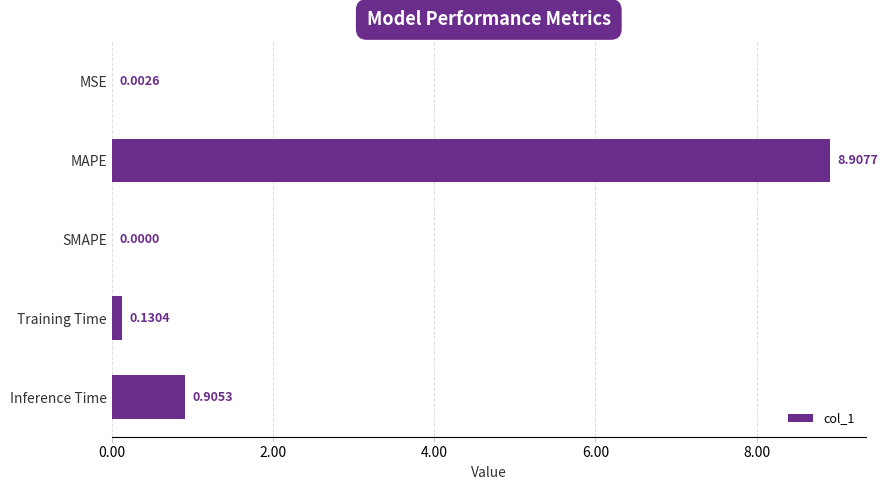

Where is the data nearest to the value 4?

Inference Time